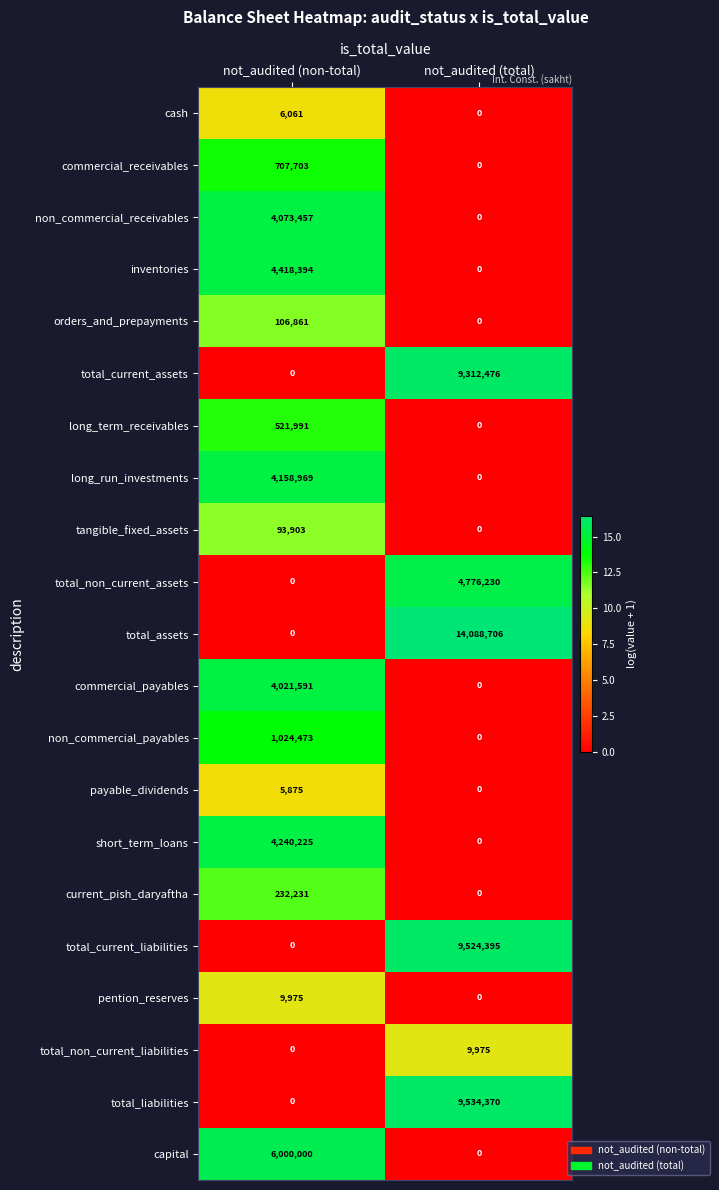

Which category has the highest value across all series?

not_audited (total)